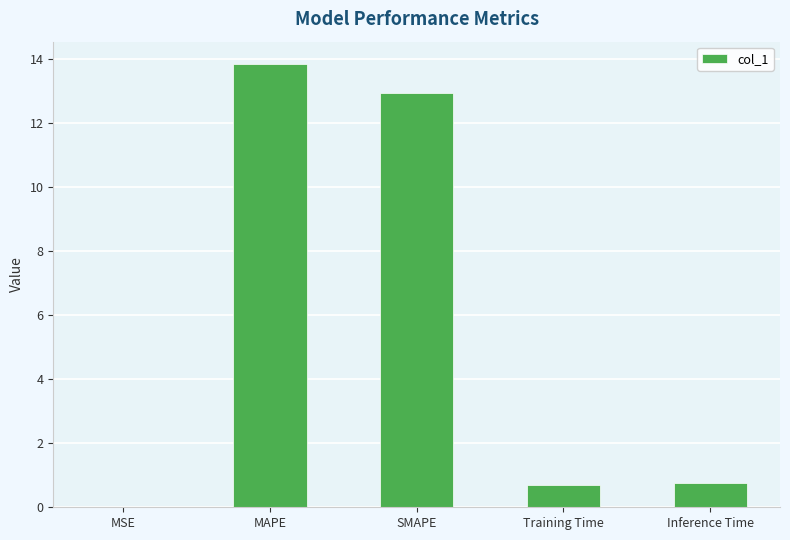

How many data points does each series have?

5